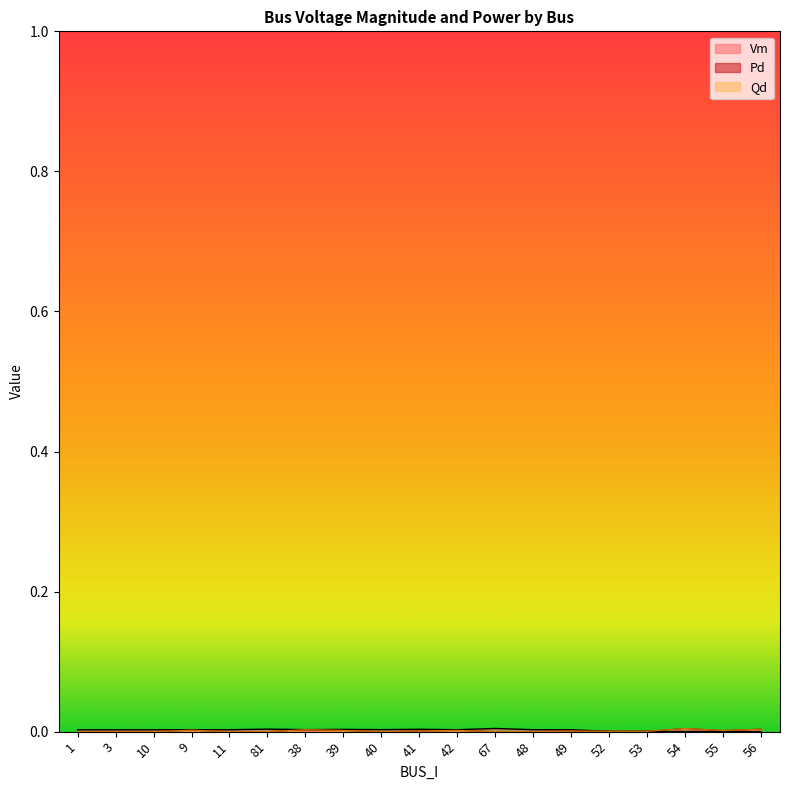

At how many categories does at least one series exceed 0?

19